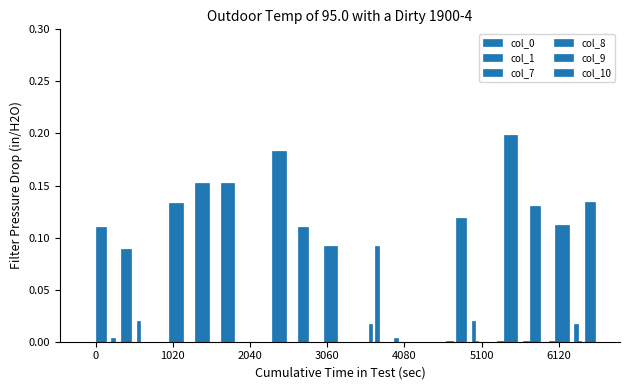

What is the sum of all col_9 values?

1.7